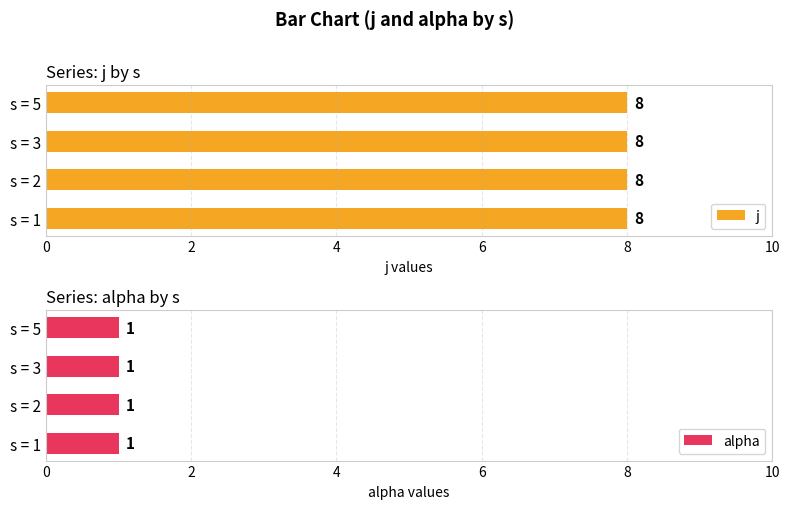

What is the value of the alpha bar at the 2nd from the left?

1